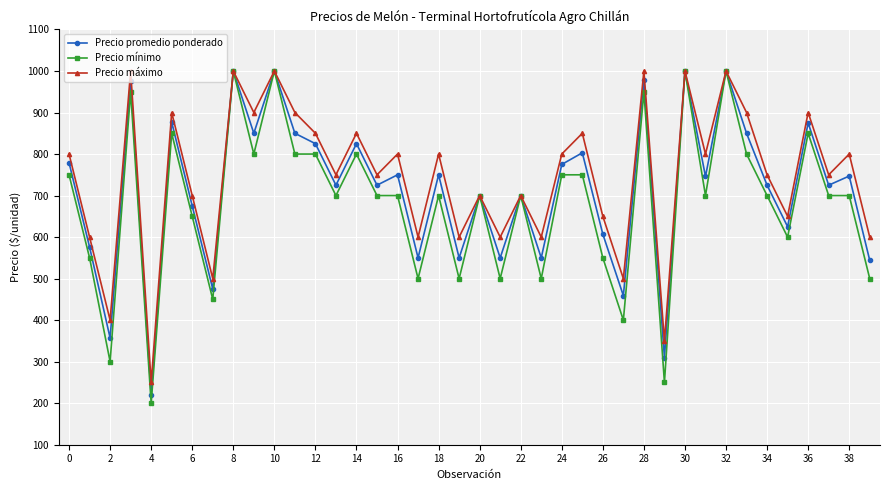

What is the maximum value shown in the chart?

1000